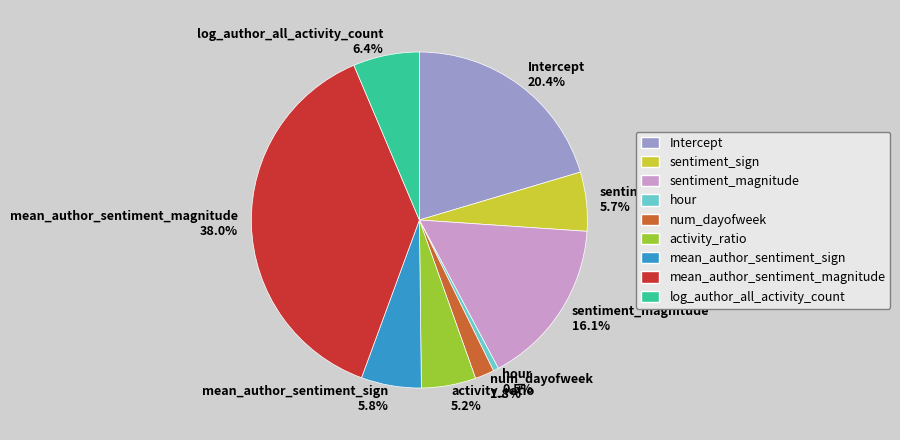

To the nearest percent, what is the average slice percentage?

11%